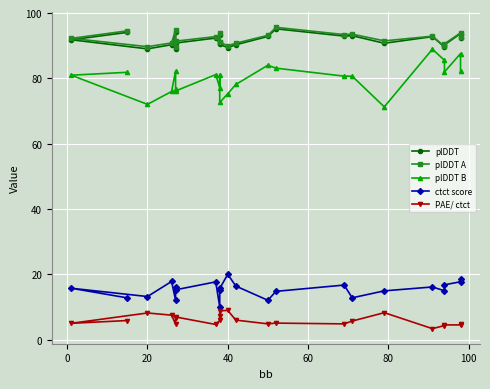

The plDDT B series shows 136.6 at 21. True or false?

False